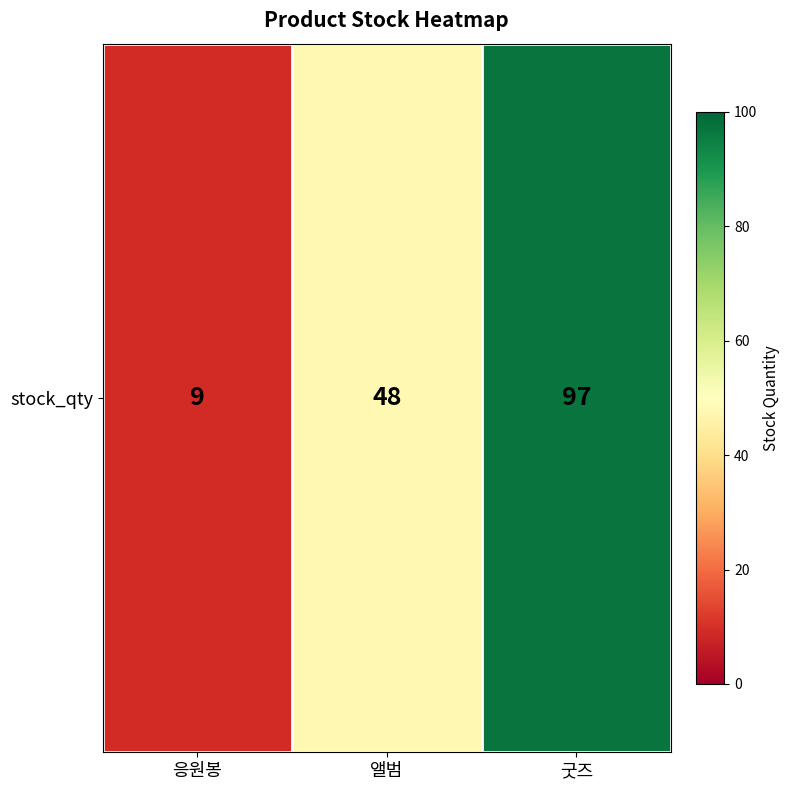

True or false: the data shows 48 at 앨범.

True